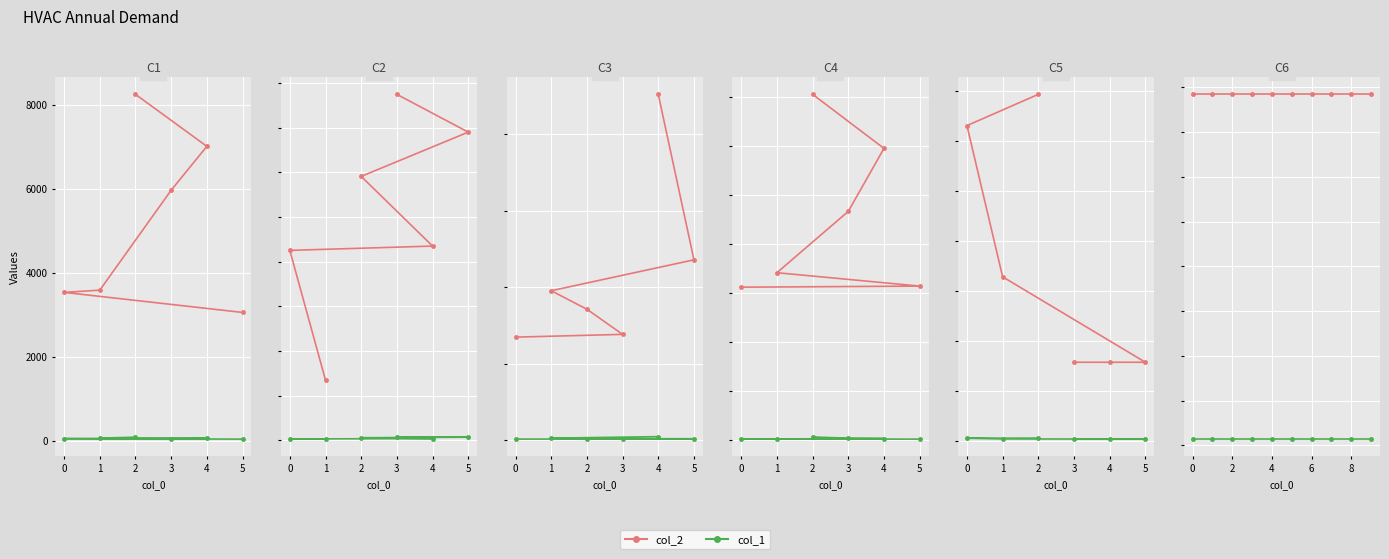

At how many categories does at least one series exceed 1322?

10